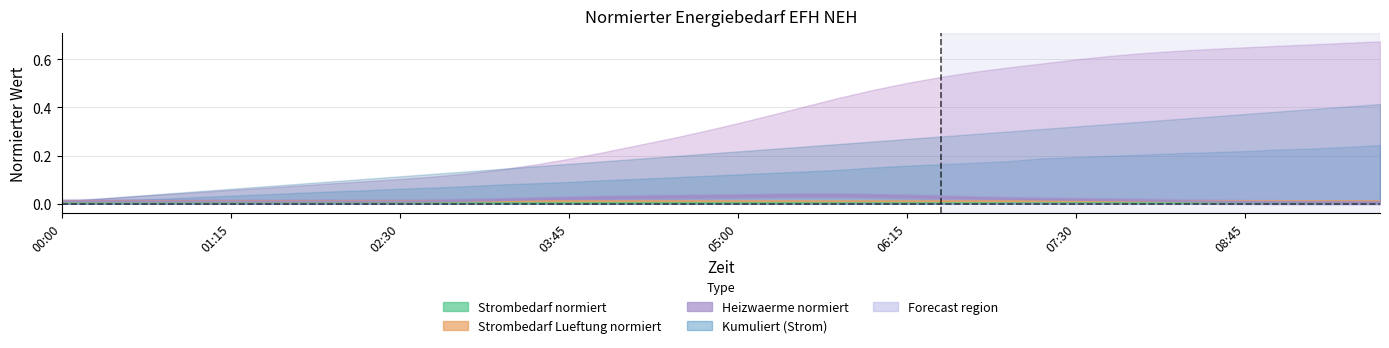

Is the value of Heizwaerme normiert at 02:30 greater than the value of Strombedarf normiert at 08:45?

Yes